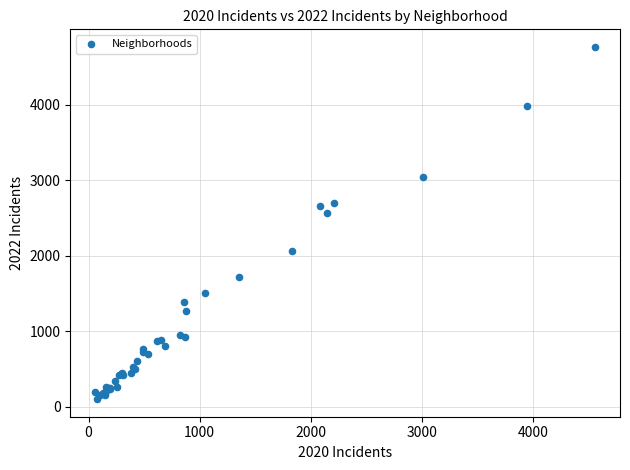

What Y value in the scatter plot is closest to 2431?

2566